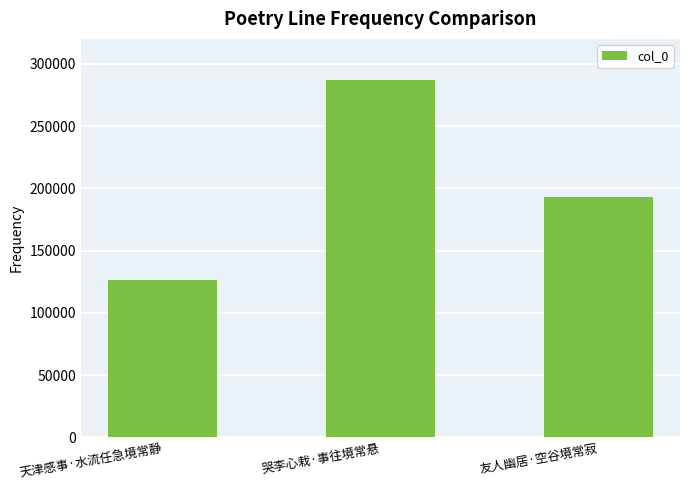

What is the sum of all values?

606468